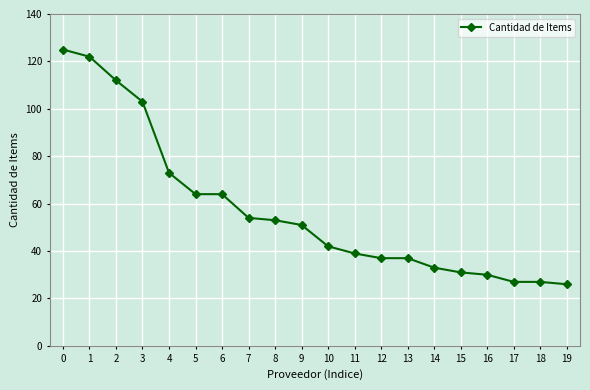

Reading right to left, extract all data points from this chart.

19=26	18=27	17=27	16=30	15=31	14=33	13=37	12=37	11=39	10=42	9=51	8=53	7=54	6=64	5=64	4=73	3=103	2=112	1=122	0=125